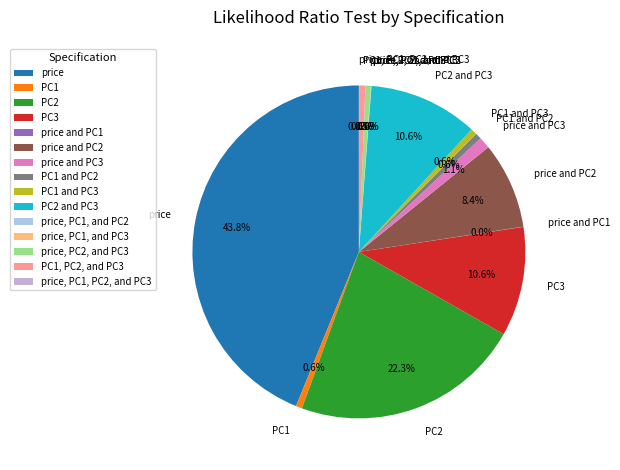

To the nearest percent, what portion does PC1, PC2, and PC3 represent?

1%